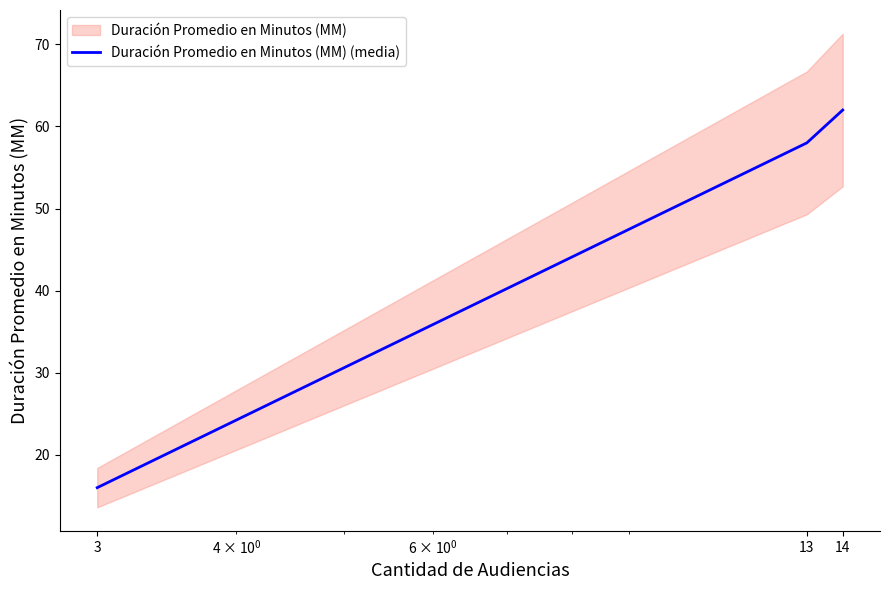

Reading right to left, transcribe all the data shown in this chart.

14=62	13=58	3=16